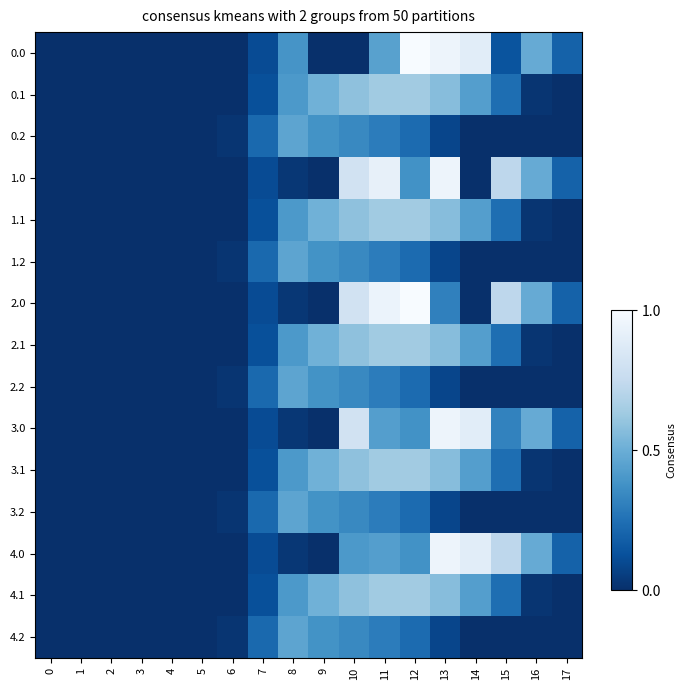

Reading right to left, what are all the values shown in this chart?

0.0: 17=0.2	16=0.5	15=0.1	14=0.9	13=1.0	12=1.0	11=0.4	10=0.0	9=0.0	8=0.4	7=0.1	6=0.0	5=0.0	4=0.0	3=0.0	2=0.0	1=0.0	0=0.0
0.1: 17=0.0	16=0.0	15=0.2	14=0.4	13=0.6	12=0.6	11=0.6	10=0.6	9=0.5	8=0.4	7=0.1	6=0.0	5=0.0	4=0.0	3=0.0	2=0.0	1=0.0	0=0.0
0.2: 17=0.0	16=0.0	15=0.0	14=0.0	13=0.1	12=0.2	11=0.3	10=0.3	9=0.4	8=0.5	7=0.2	6=0.0	5=0.0	4=0.0	3=0.0	2=0.0	1=0.0	0=0.0
1.0: 17=0.2	16=0.5	15=0.7	14=0.0	13=1.0	12=0.4	11=0.9	10=0.8	9=0.0	8=0.0	7=0.1	6=0.0	5=0.0	4=0.0	3=0.0	2=0.0	1=0.0	0=0.0
1.1: 17=0.0	16=0.0	15=0.2	14=0.4	13=0.6	12=0.6	11=0.6	10=0.6	9=0.5	8=0.4	7=0.1	6=0.0	5=0.0	4=0.0	3=0.0	2=0.0	1=0.0	0=0.0
1.2: 17=0.0	16=0.0	15=0.0	14=0.0	13=0.1	12=0.2	11=0.3	10=0.3	9=0.4	8=0.5	7=0.2	6=0.0	5=0.0	4=0.0	3=0.0	2=0.0	1=0.0	0=0.0
2.0: 17=0.2	16=0.5	15=0.7	14=0.0	13=0.3	12=1.0	11=0.9	10=0.8	9=0.0	8=0.0	7=0.1	6=0.0	5=0.0	4=0.0	3=0.0	2=0.0	1=0.0	0=0.0
2.1: 17=0.0	16=0.0	15=0.2	14=0.4	13=0.6	12=0.6	11=0.6	10=0.6	9=0.5	8=0.4	7=0.1	6=0.0	5=0.0	4=0.0	3=0.0	2=0.0	1=0.0	0=0.0
2.2: 17=0.0	16=0.0	15=0.0	14=0.0	13=0.1	12=0.2	11=0.3	10=0.3	9=0.4	8=0.5	7=0.2	6=0.0	5=0.0	4=0.0	3=0.0	2=0.0	1=0.0	0=0.0
3.0: 17=0.2	16=0.5	15=0.3	14=0.9	13=1.0	12=0.4	11=0.4	10=0.8	9=0.0	8=0.0	7=0.1	6=0.0	5=0.0	4=0.0	3=0.0	2=0.0	1=0.0	0=0.0
3.1: 17=0.0	16=0.0	15=0.2	14=0.4	13=0.6	12=0.6	11=0.6	10=0.6	9=0.5	8=0.4	7=0.1	6=0.0	5=0.0	4=0.0	3=0.0	2=0.0	1=0.0	0=0.0
3.2: 17=0.0	16=0.0	15=0.0	14=0.0	13=0.1	12=0.2	11=0.3	10=0.3	9=0.4	8=0.5	7=0.2	6=0.0	5=0.0	4=0.0	3=0.0	2=0.0	1=0.0	0=0.0
4.0: 17=0.2	16=0.5	15=0.7	14=0.9	13=1.0	12=0.4	11=0.4	10=0.4	9=0.0	8=0.0	7=0.1	6=0.0	5=0.0	4=0.0	3=0.0	2=0.0	1=0.0	0=0.0
4.1: 17=0.0	16=0.0	15=0.2	14=0.4	13=0.6	12=0.6	11=0.6	10=0.6	9=0.5	8=0.4	7=0.1	6=0.0	5=0.0	4=0.0	3=0.0	2=0.0	1=0.0	0=0.0
4.2: 17=0.0	16=0.0	15=0.0	14=0.0	13=0.1	12=0.2	11=0.3	10=0.3	9=0.4	8=0.5	7=0.2	6=0.0	5=0.0	4=0.0	3=0.0	2=0.0	1=0.0	0=0.0